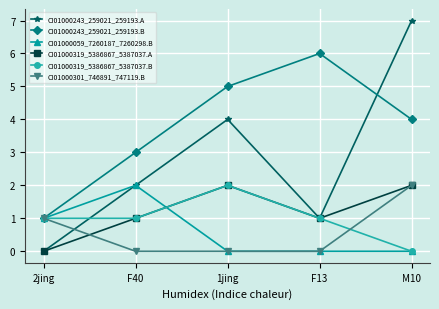

Where do CI01000243_259021_259193.A and CI01000301_746891_747119.B first cross each other?

2jing and F40